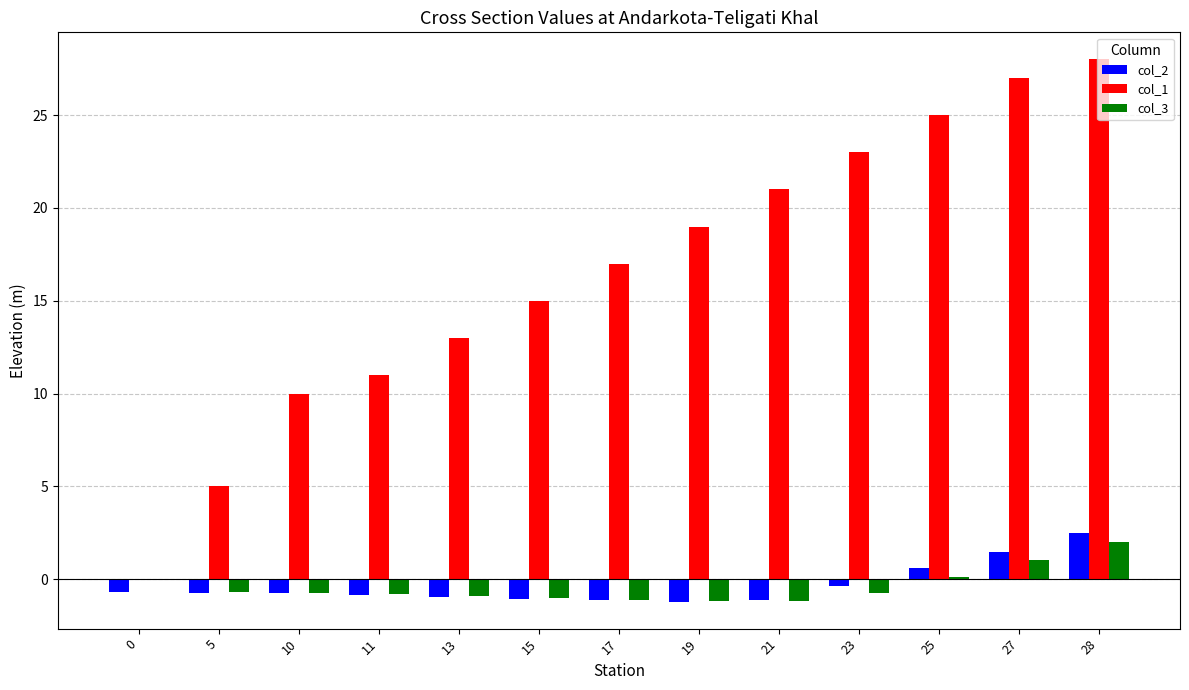

At which category is the sum across all series the highest?

28